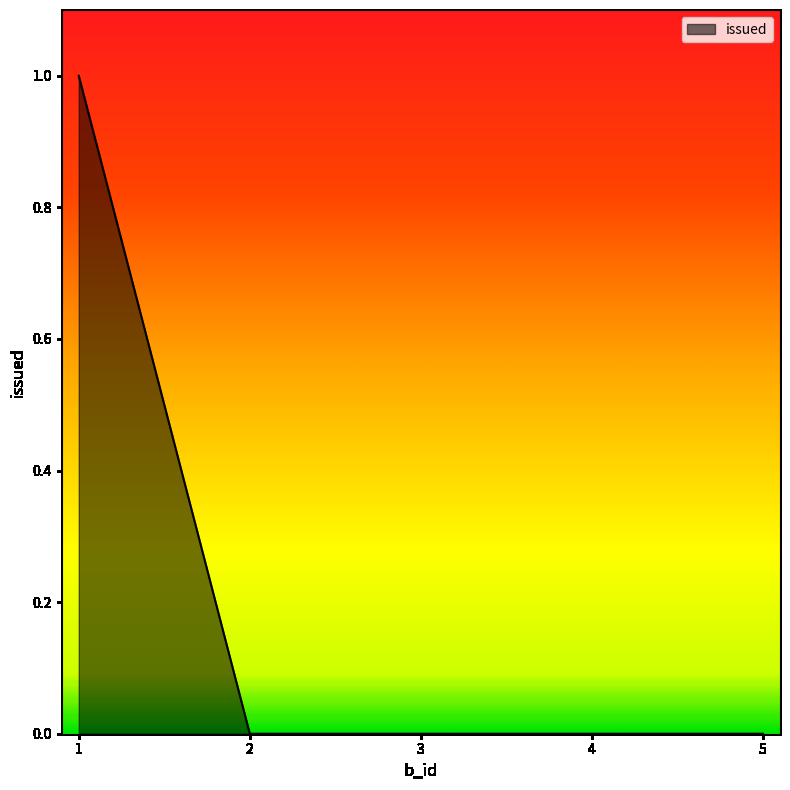

What is the approximate value at 1?

1